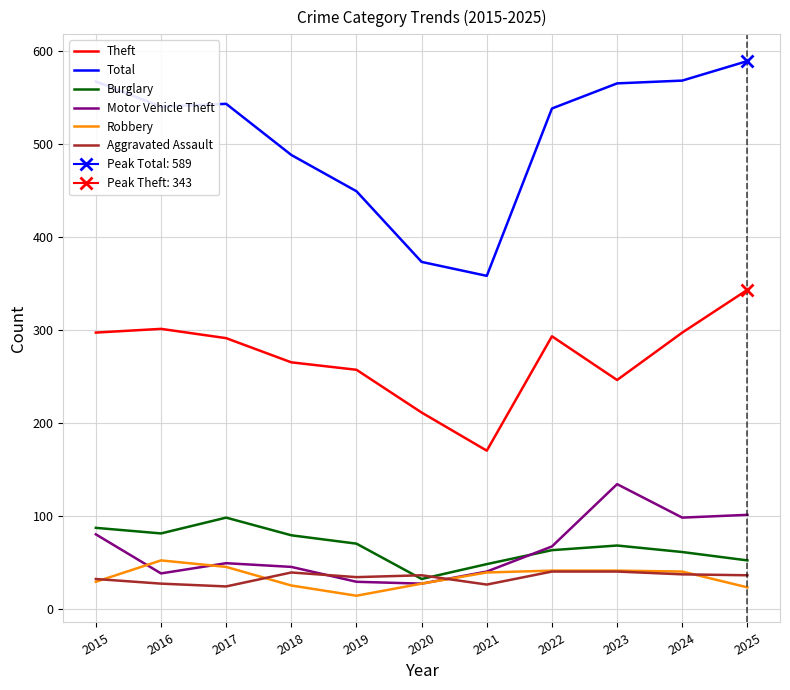

True or false: Total has a value of 832 at 2017.

False